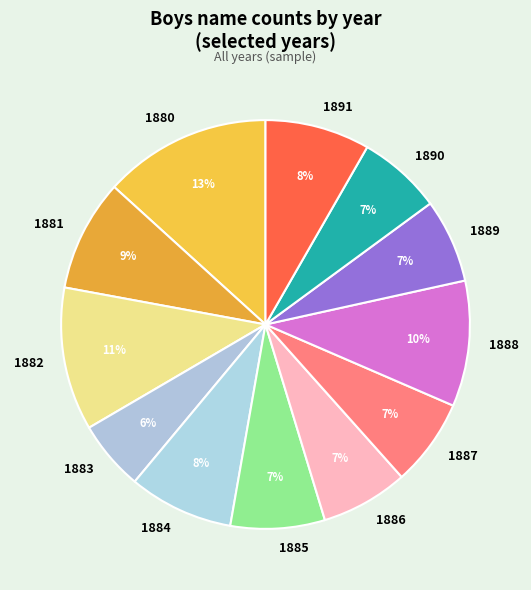

Is it true that 1886 is 1% of the pie?

False